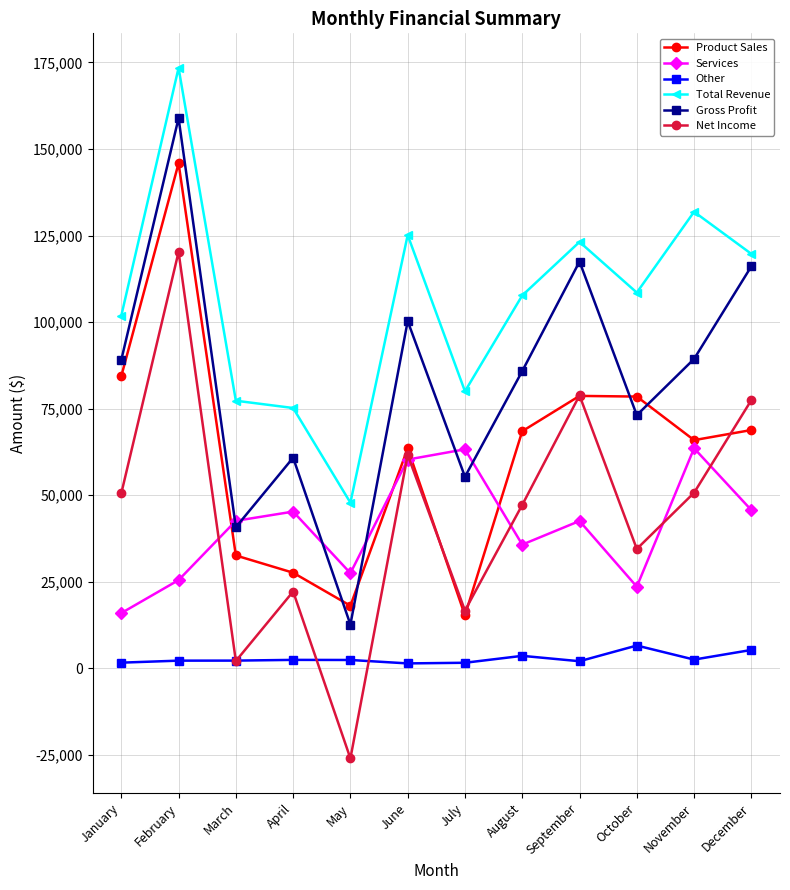

At February, list the series in order from largest to smallest.

Total Revenue, Gross Profit, Product Sales, Net Income, Services, Other